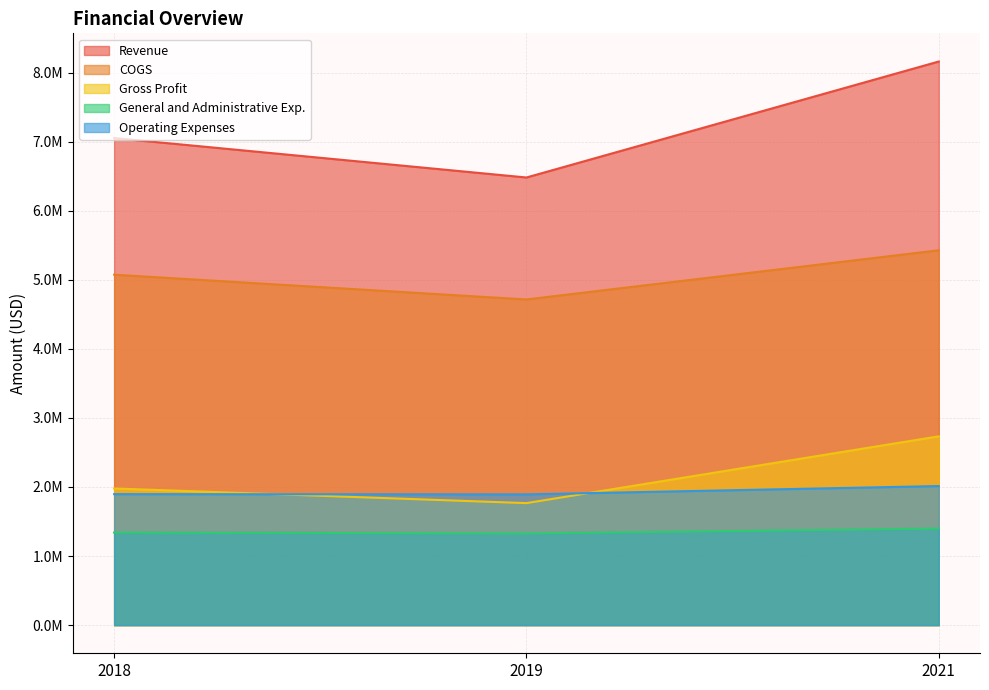

List the labels in order of Revenue value, largest first.

2021, 2018, 2019